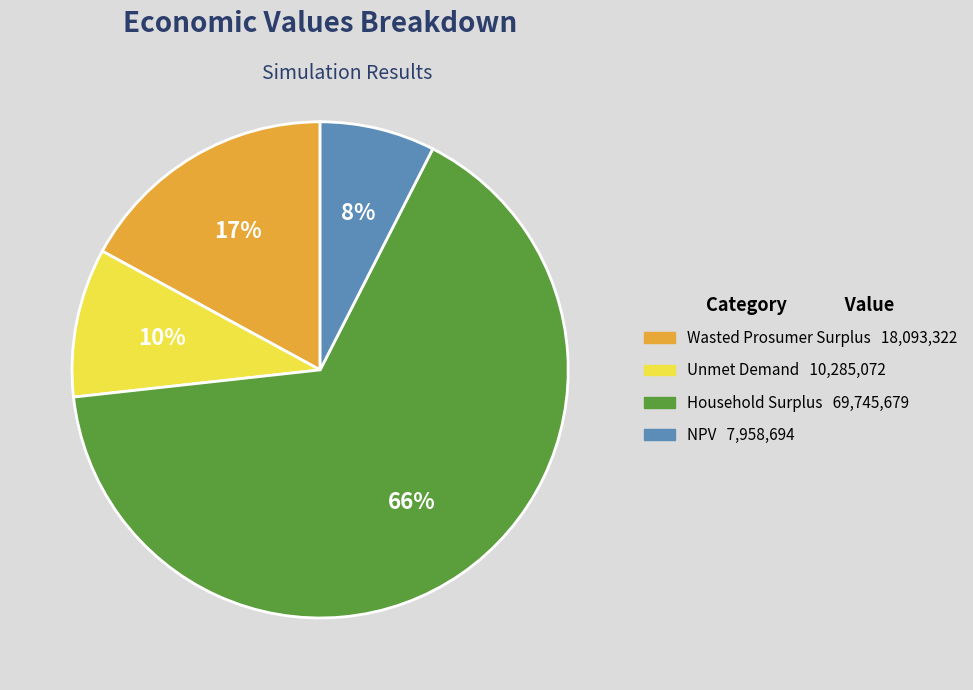

Which has a higher value, Wasted Prosumer Surplus or Unmet Demand?

Wasted Prosumer Surplus